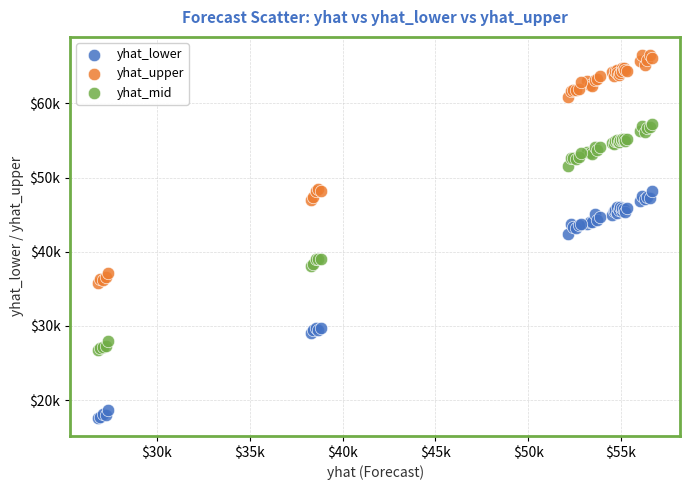

What are all the series names shown in the legend?

yhat_lower, yhat_upper, yhat_mid